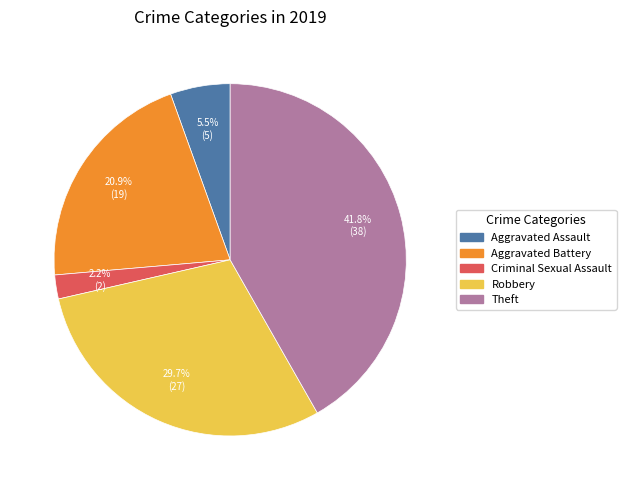

What is the largest slice in the pie chart?

Theft